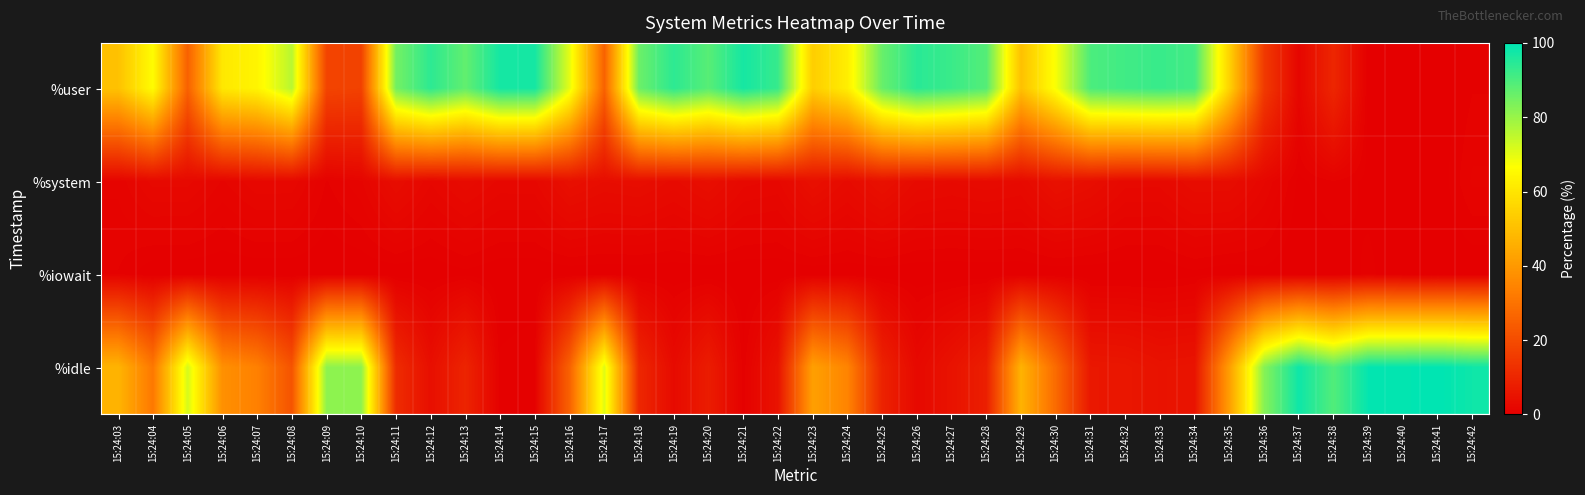

Which series changed the most between 15:24:07 and 15:24:09?

%idle